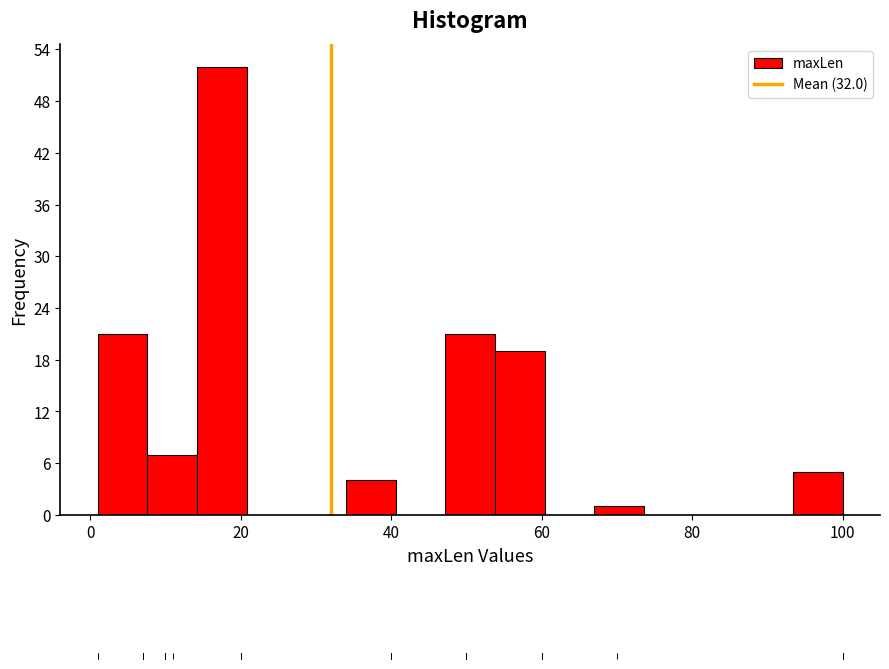

Read against the x-axis, roughly where is the centre of the tallest bar?

18